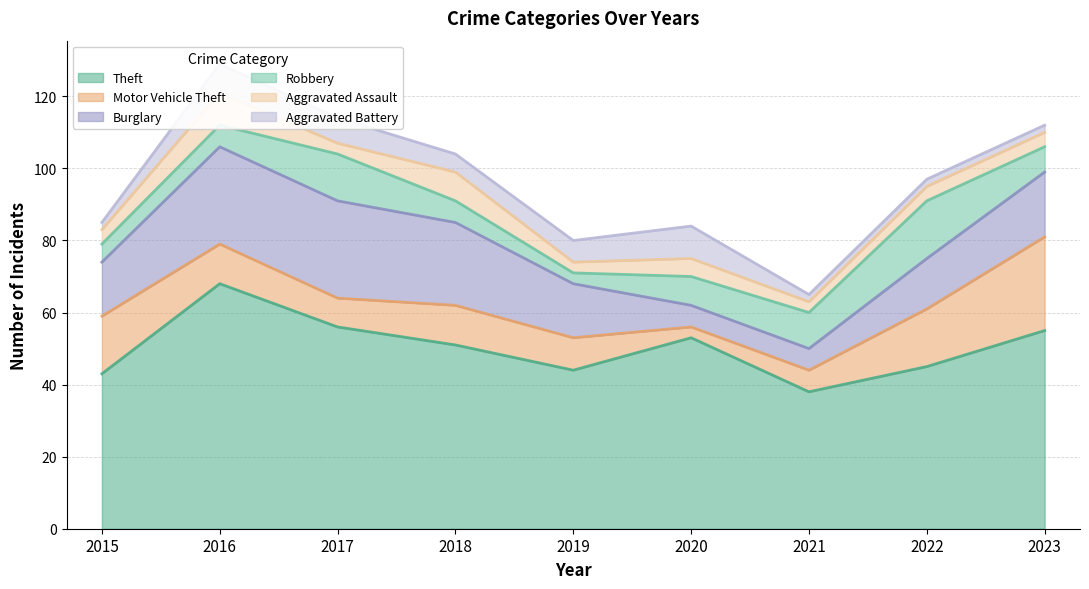

True or false: Aggravated Battery has more than 0 interior local peaks.

True